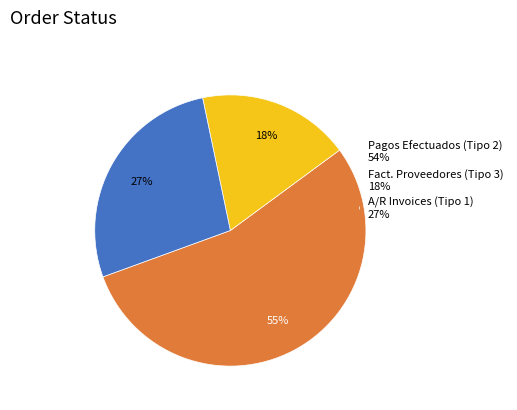

How many segments does this pie chart have?

3